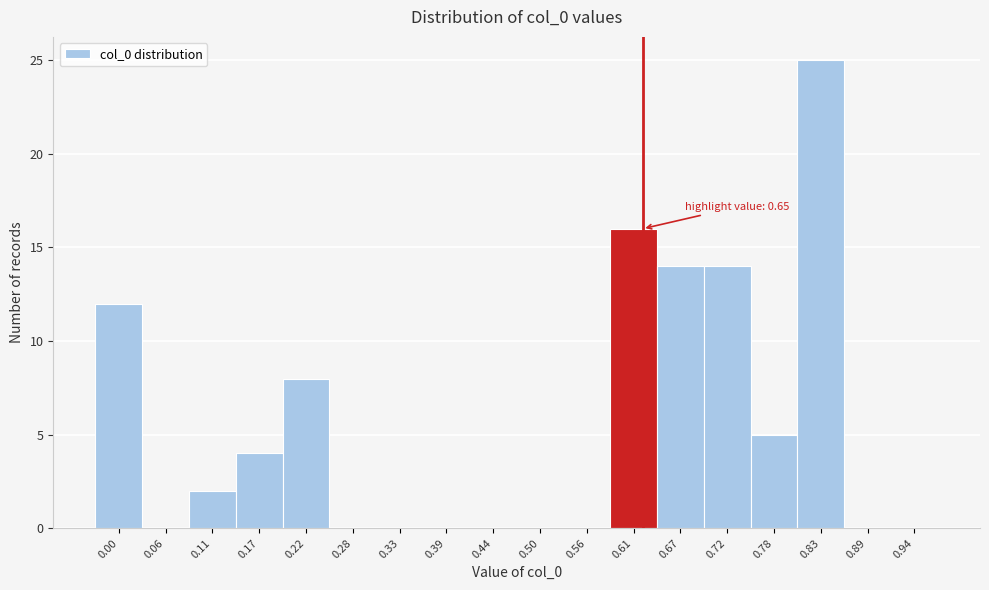

Reading left to right, transcribe all the data shown in this chart.

0.00=12	0.06=0	0.11=2	0.17=4	0.22=8	0.28=0	0.33=0	0.39=0	0.44=0	0.50=0	0.56=0	0.61=16	0.67=14	0.72=14	0.78=5	0.83=25	0.89=0	0.94=0